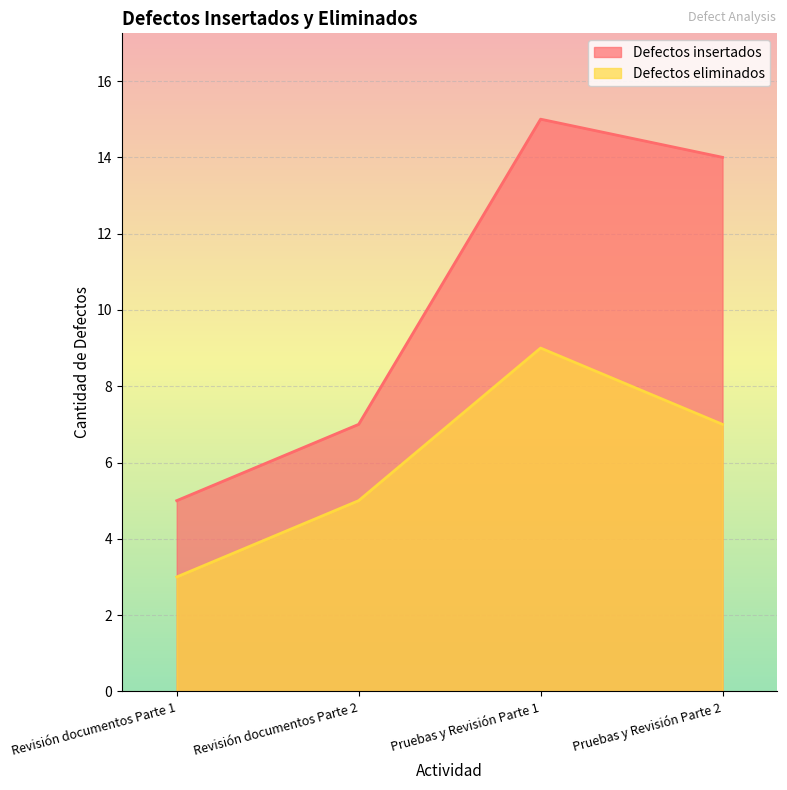

How many categories are shown in the chart?

4